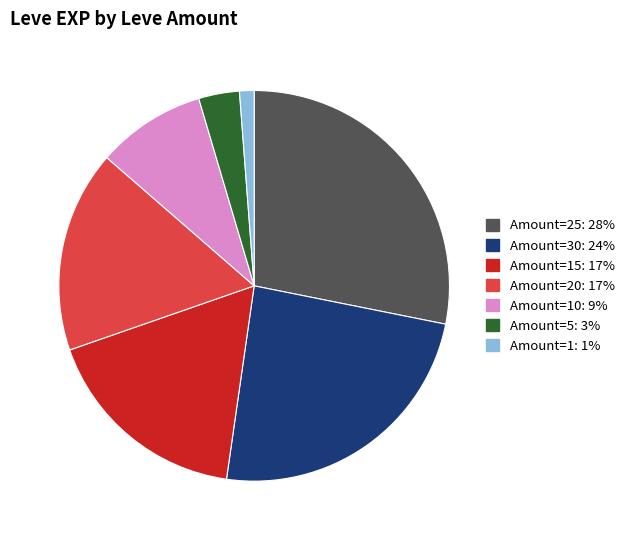

Does any single category account for the majority?

No